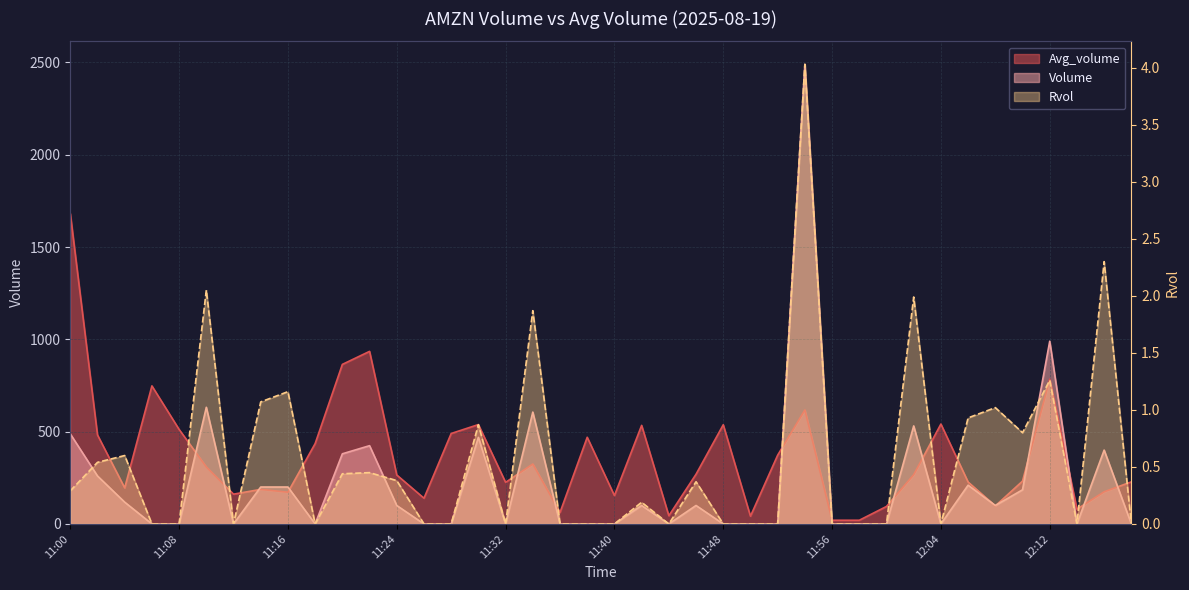

The Volume series shows 870.8 at 11:10. True or false?

False